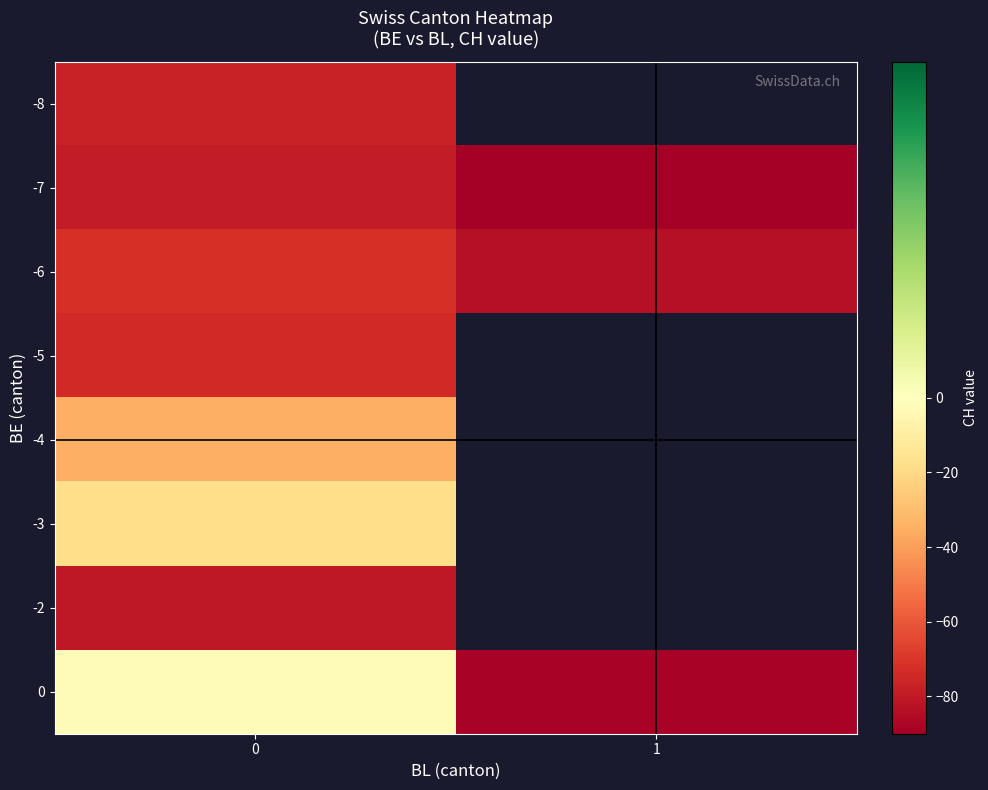

Which has a higher value, 0 or 1?

1